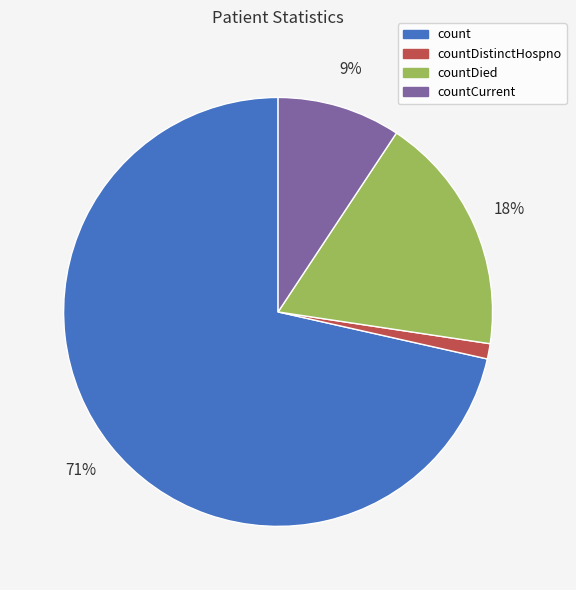

Count the number of slices in the pie.

4